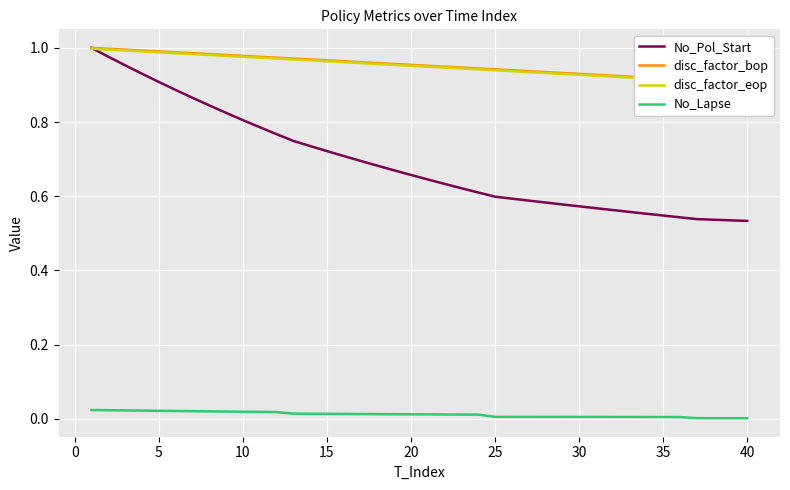

What is the maximum value shown in the chart?

1.0